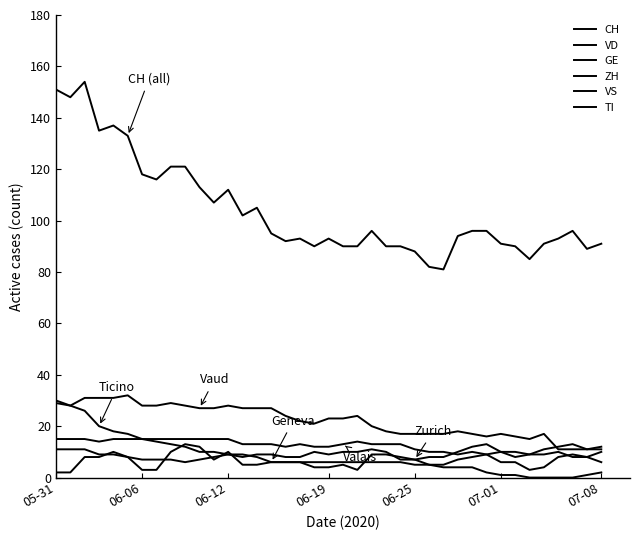

True or false: CH and GE cross at least once.

False